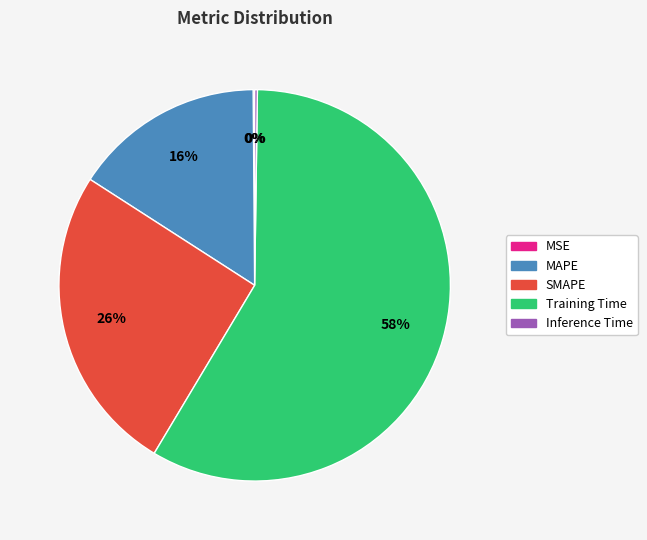

To the nearest percent, what is the average slice percentage?

20%